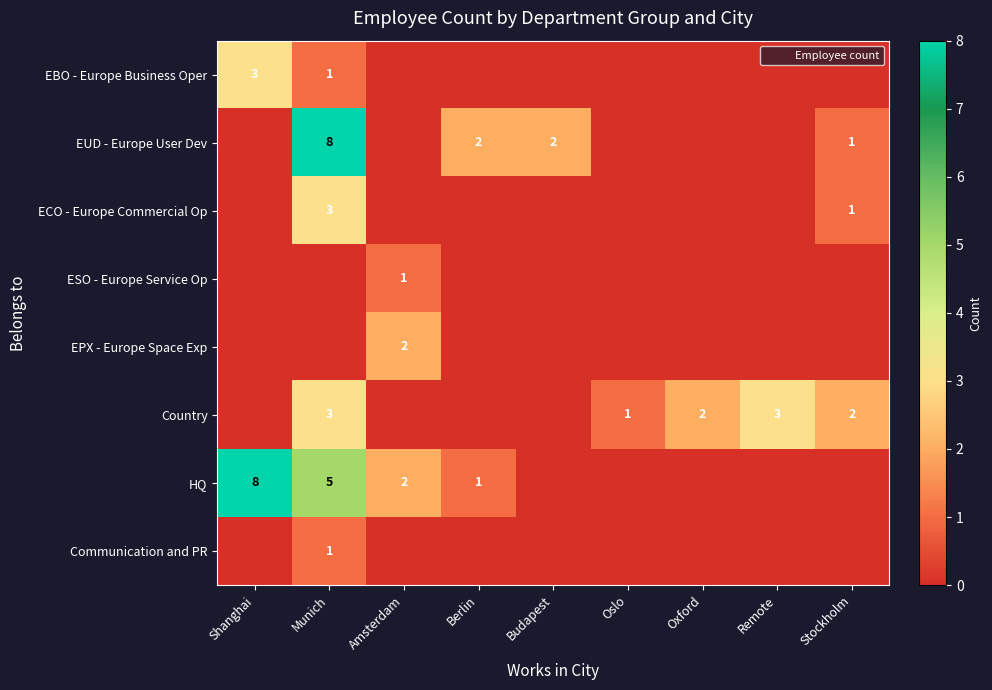

Which series changed the most between Munich and Budapest?

EUD - Europe User Dev